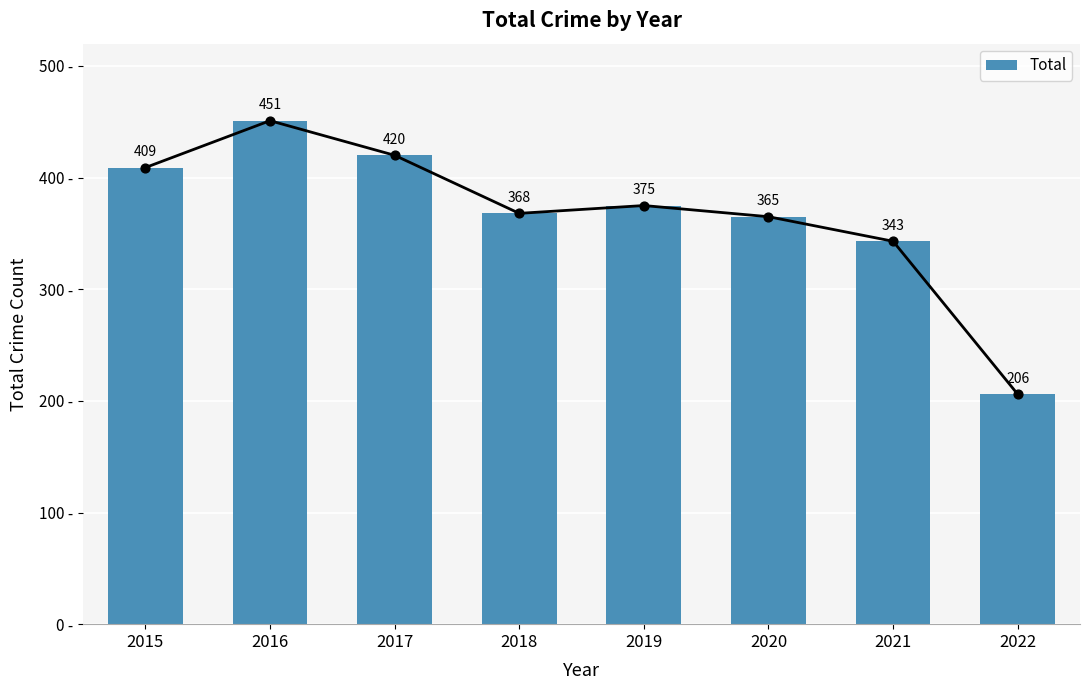

What is the change in value from 2015 to 2021?

-66